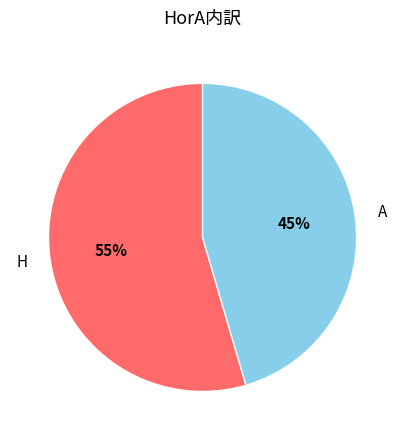

Between H and A, which is larger?

H